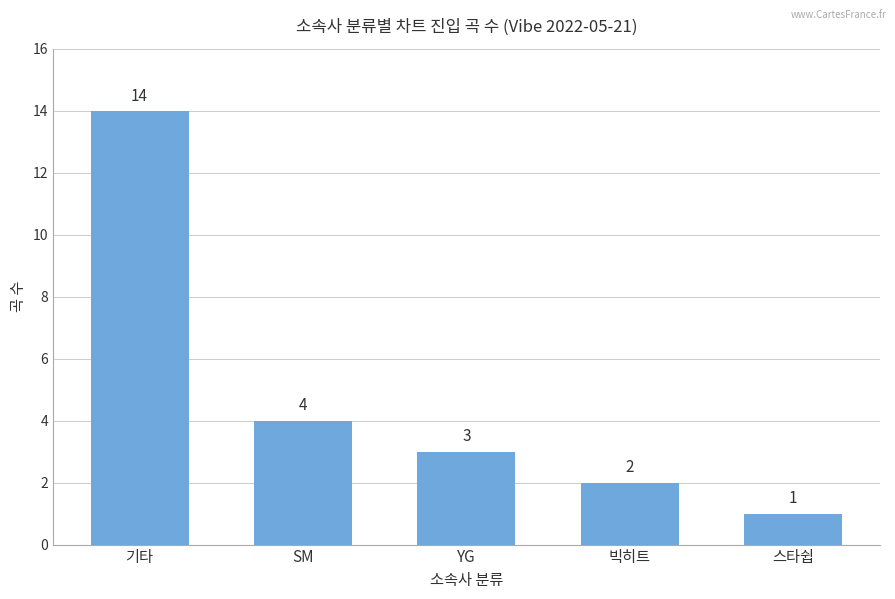

Where is the data nearest to the value 7?

SM